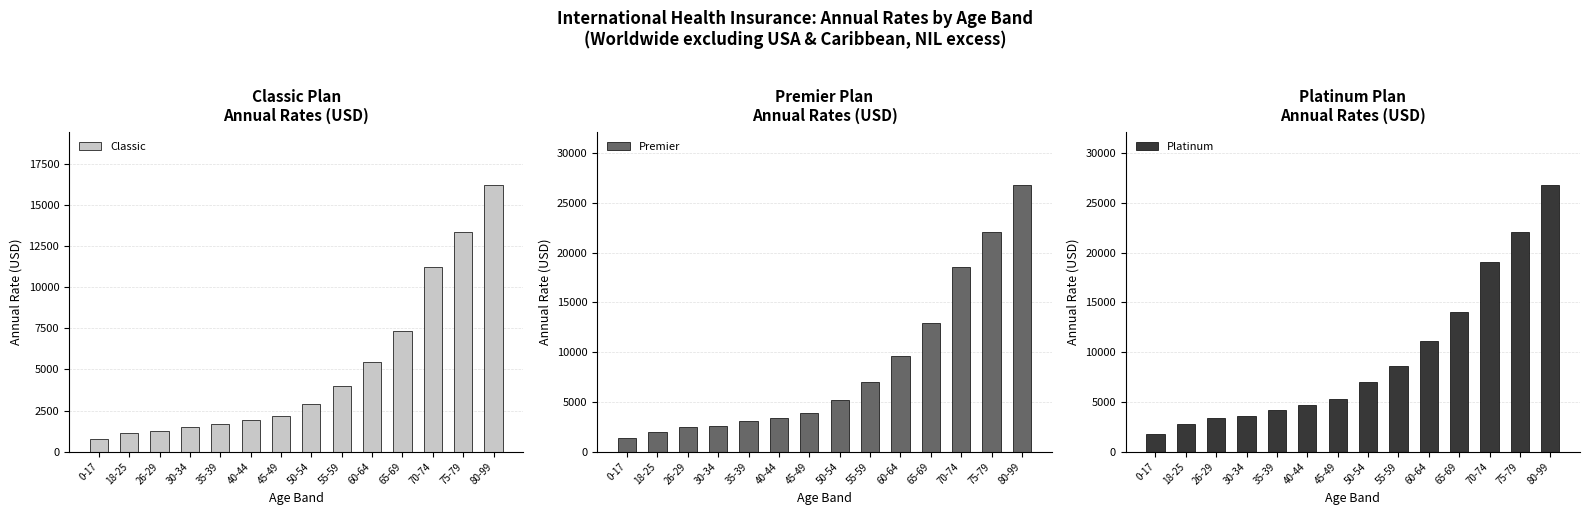

Which series has the largest total across all categories?

Platinum